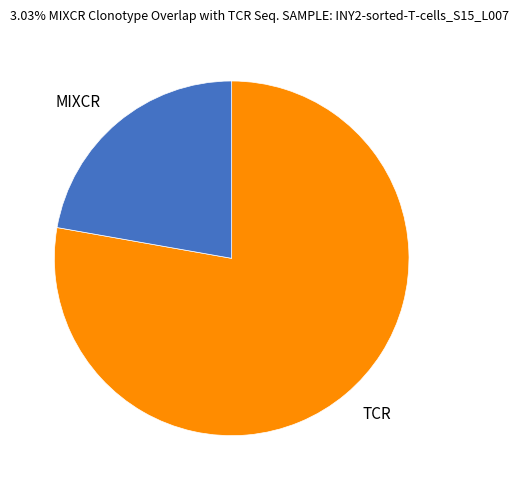

Rank the categories by value from lowest to highest.

MIXCR, TCR